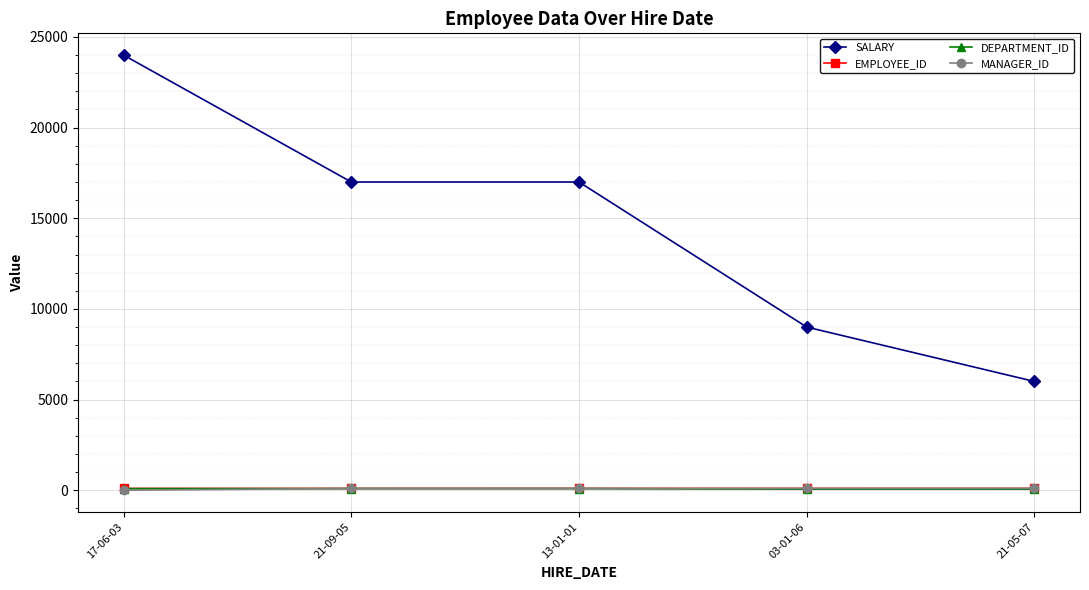

Which series has the largest total across all categories?

SALARY